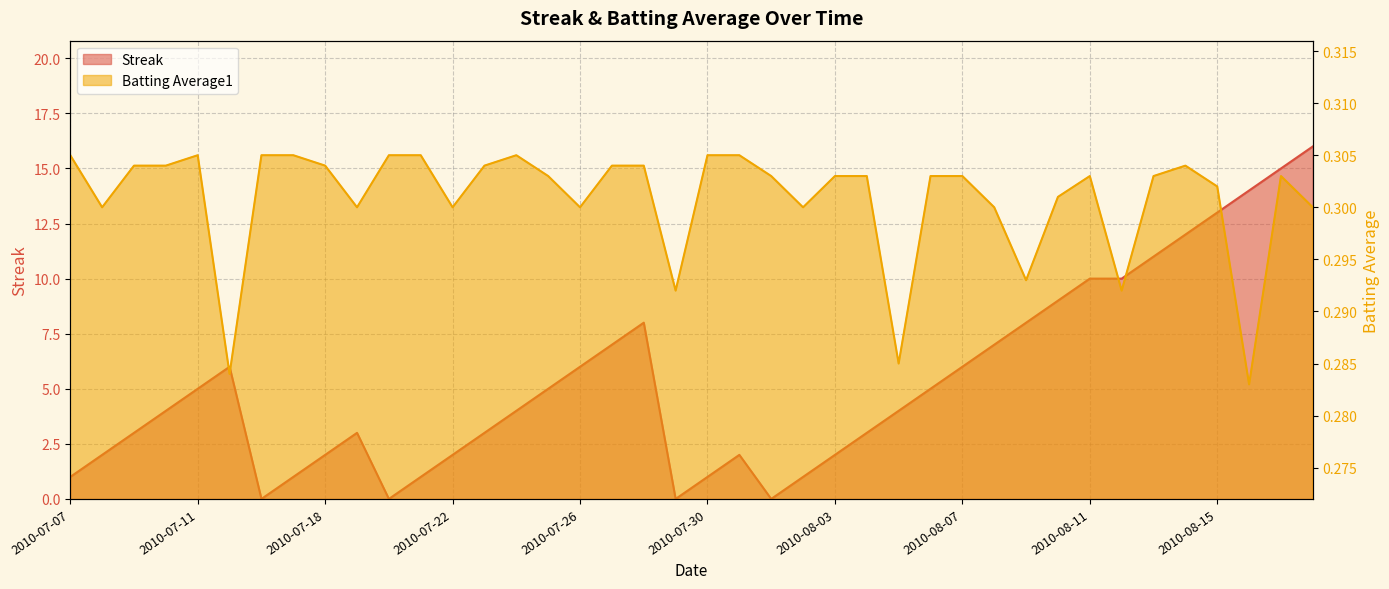

True or false: Batting Average1 has a value of 0.4 at 2010-08-05.

False